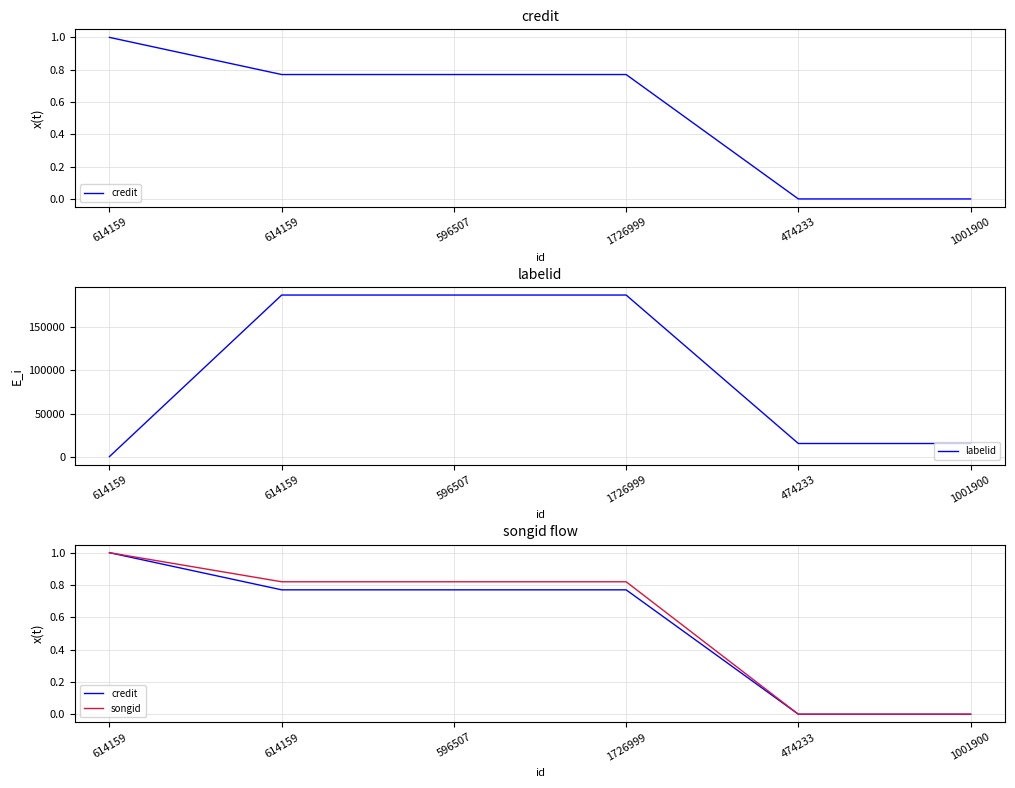

What is the label of the 3rd point from the right?

1726999